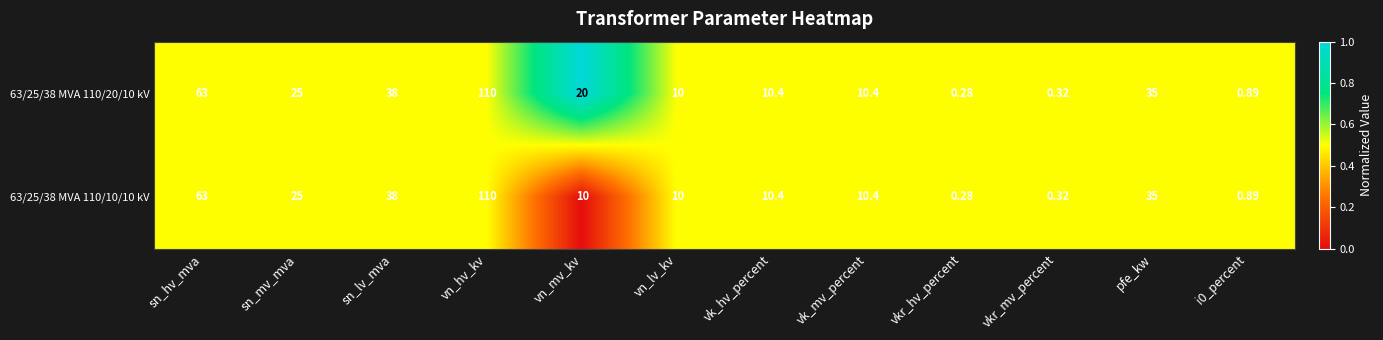

At which label does 63/25/38 MVA 110/10/10 kV reach its minimum?

vkr_hv_percent